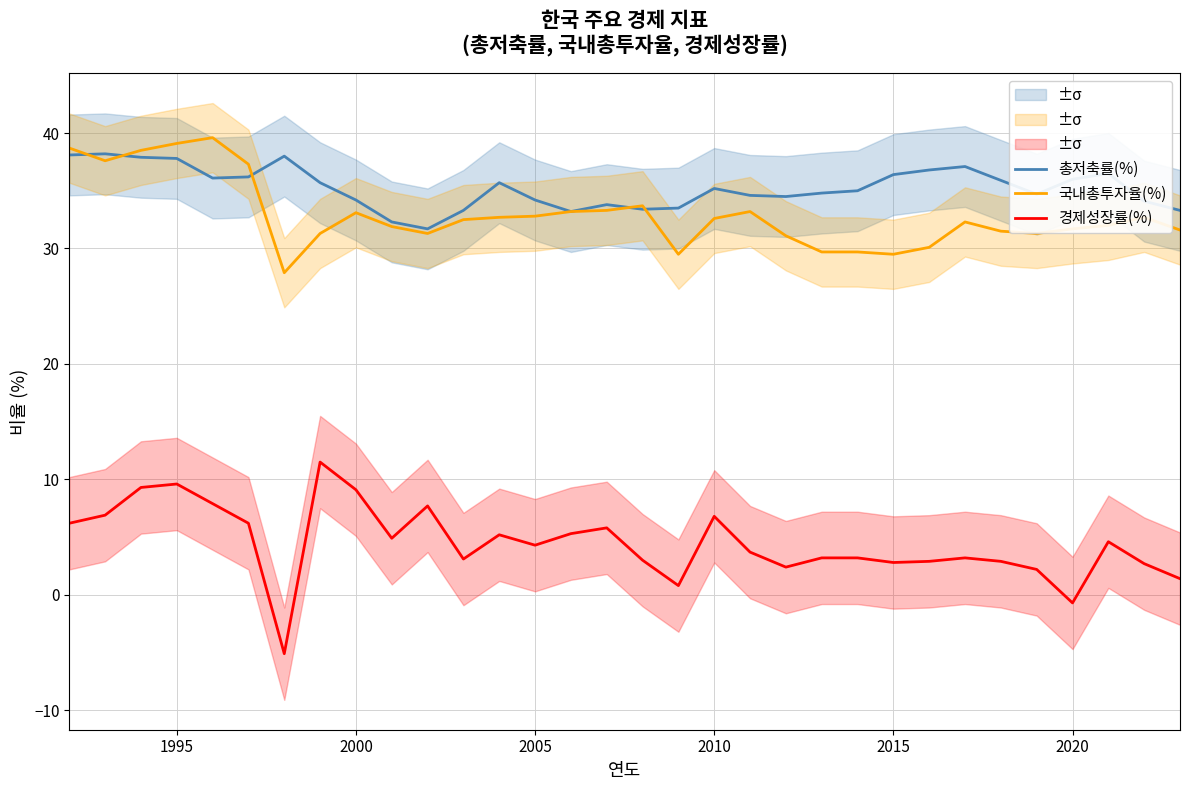

What is the lowest value of the 국내총투자율(%) series?

27.9